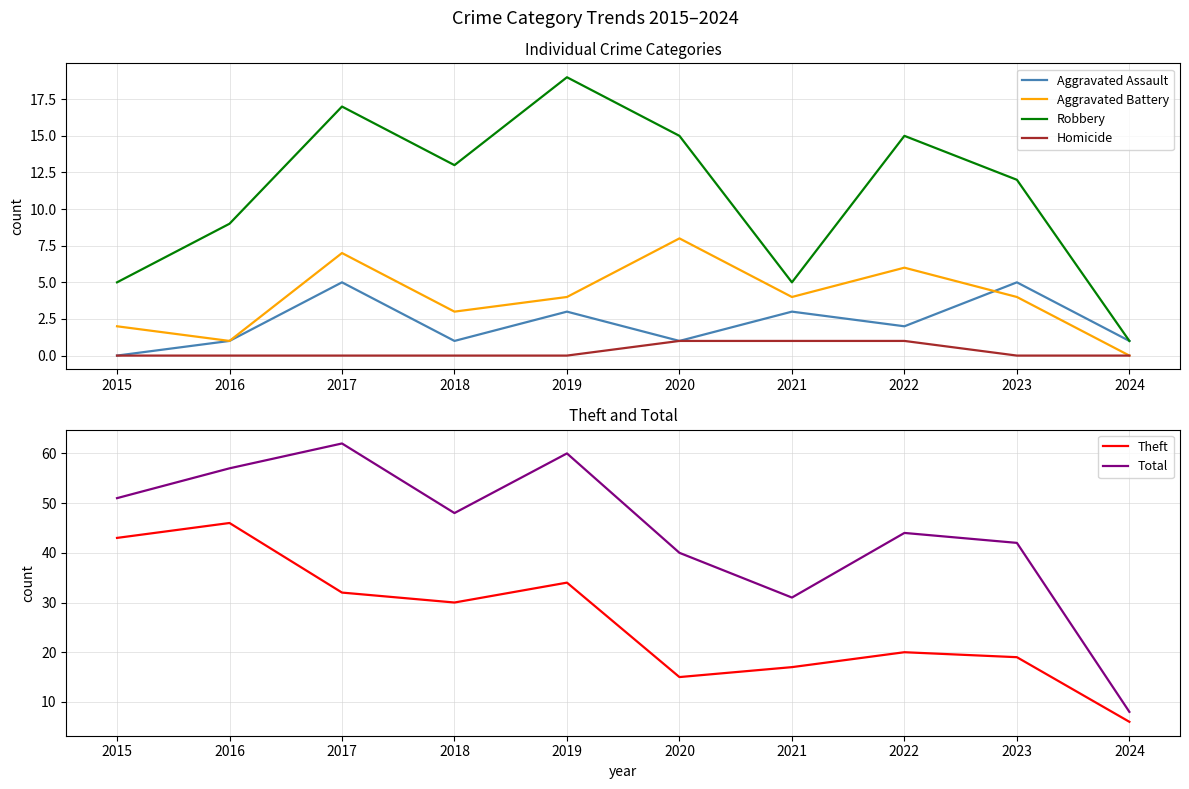

Reading left to right, extract all data points from this chart.

Aggravated Assault: 2015=0	2016=1	2017=5	2018=1	2019=3	2020=1	2021=3	2022=2	2023=5	2024=1
Aggravated Battery: 2015=2	2016=1	2017=7	2018=3	2019=4	2020=8	2021=4	2022=6	2023=4	2024=0
Robbery: 2015=5	2016=9	2017=17	2018=13	2019=19	2020=15	2021=5	2022=15	2023=12	2024=1
Homicide: 2015=0	2016=0	2017=0	2018=0	2019=0	2020=1	2021=1	2022=1	2023=0	2024=0
Theft: 2015=43	2016=46	2017=32	2018=30	2019=34	2020=15	2021=17	2022=20	2023=19	2024=6
Total: 2015=51	2016=57	2017=62	2018=48	2019=60	2020=40	2021=31	2022=44	2023=42	2024=8